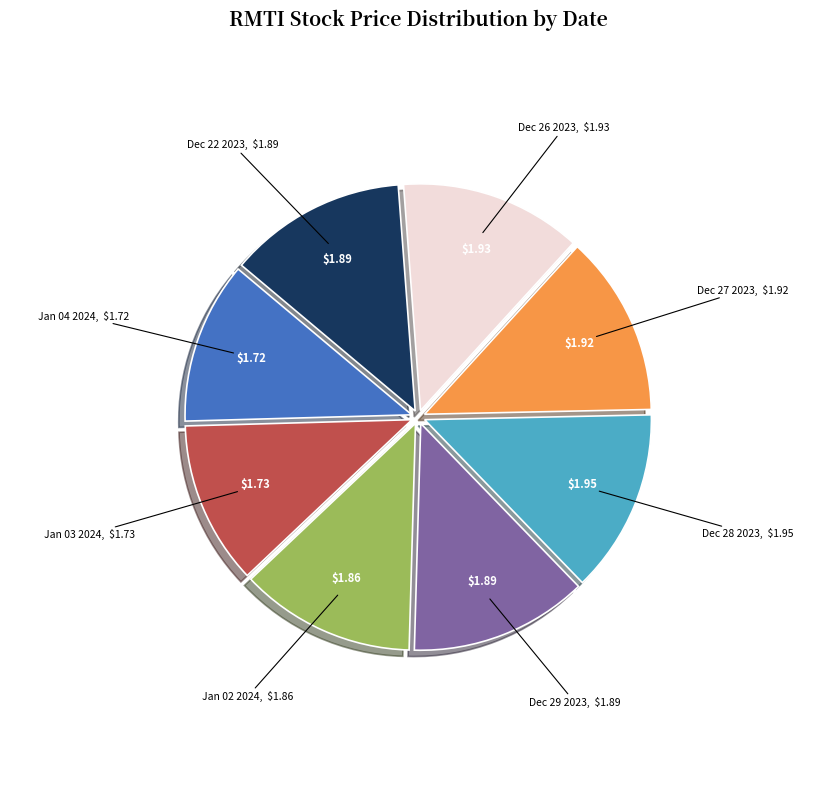

Does any single category account for the majority?

No